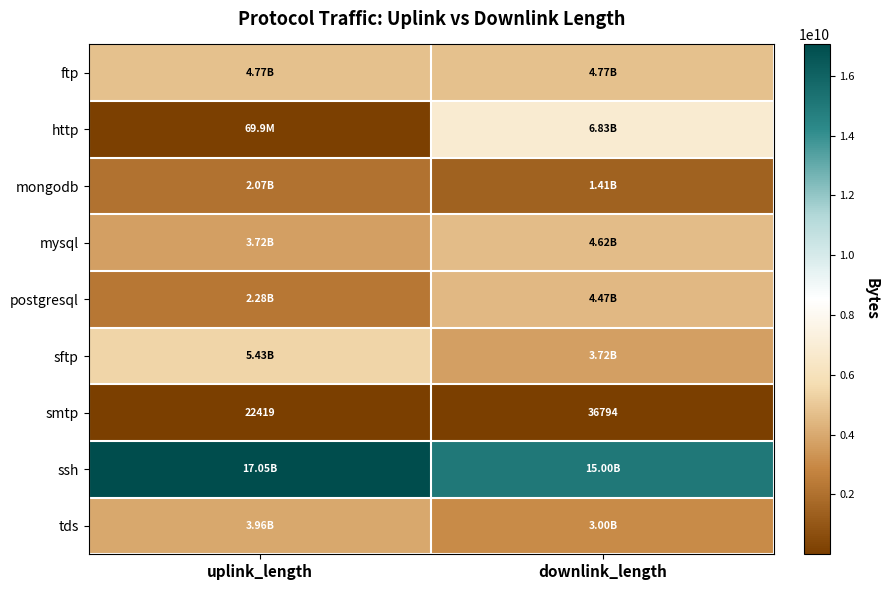

What is the minimum value for sftp?

3720527102